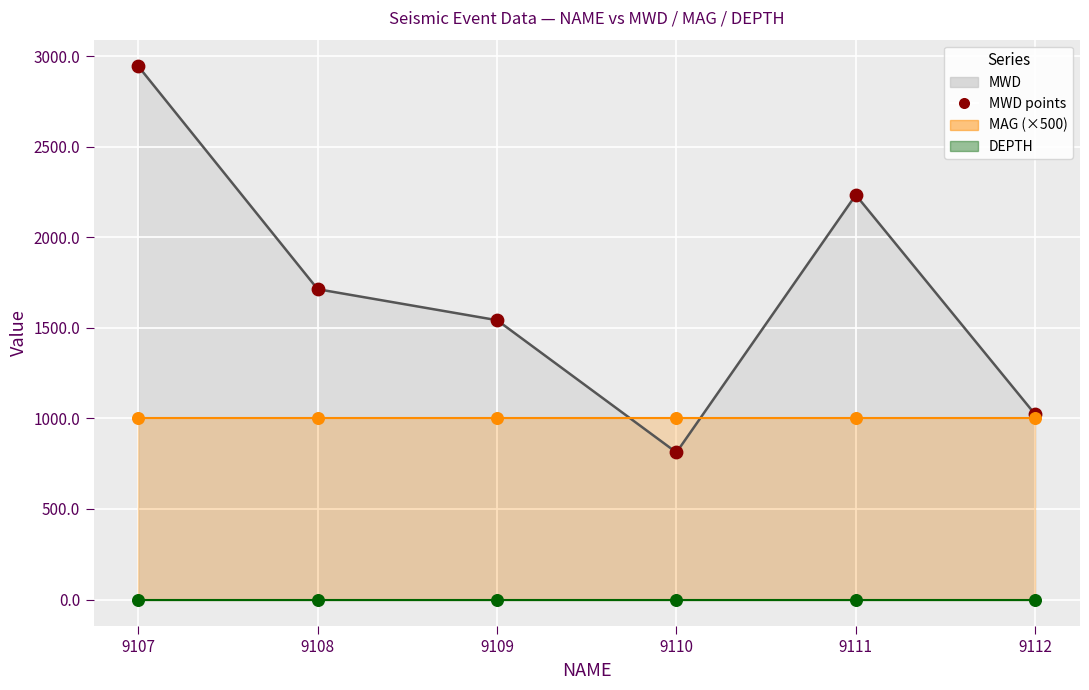

At which category is the sum across all series the highest?

9107